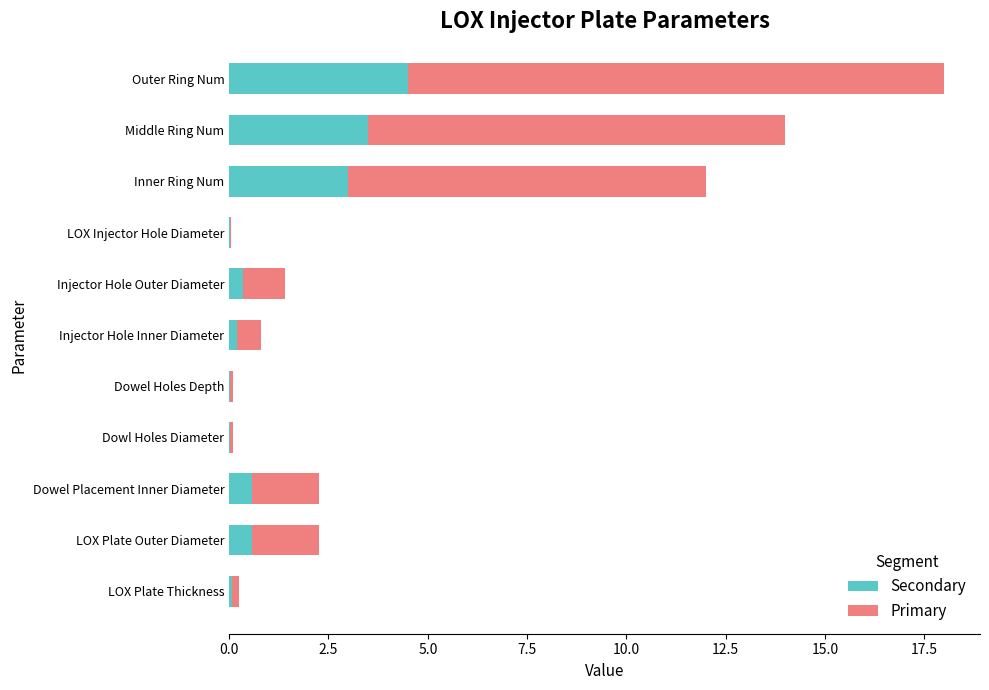

At which category is the sum across all series the highest?

Outer Ring Num